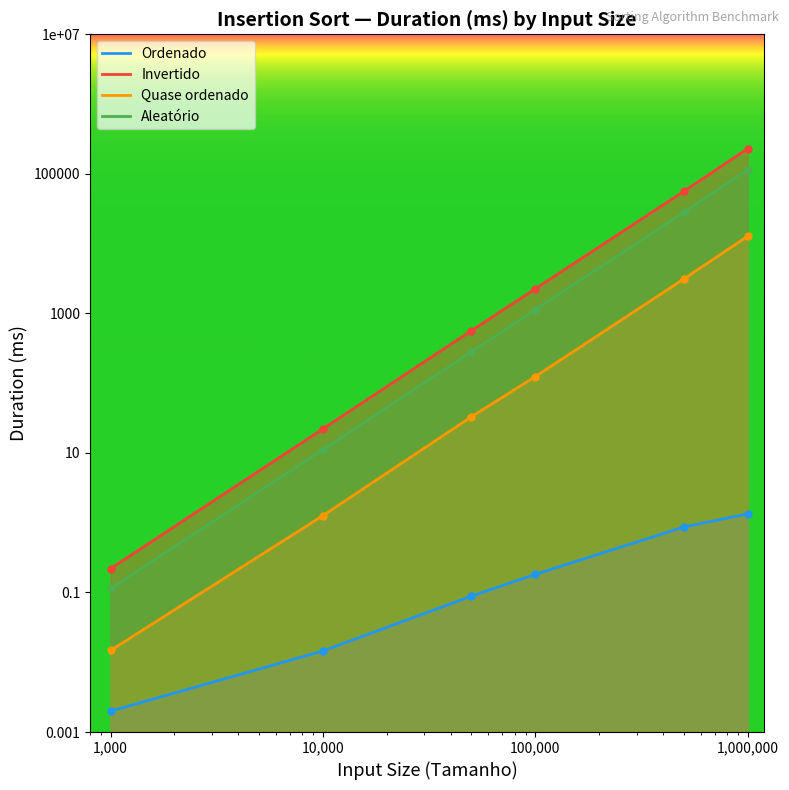

At which label does Quase ordenado first exceed 124?

100000